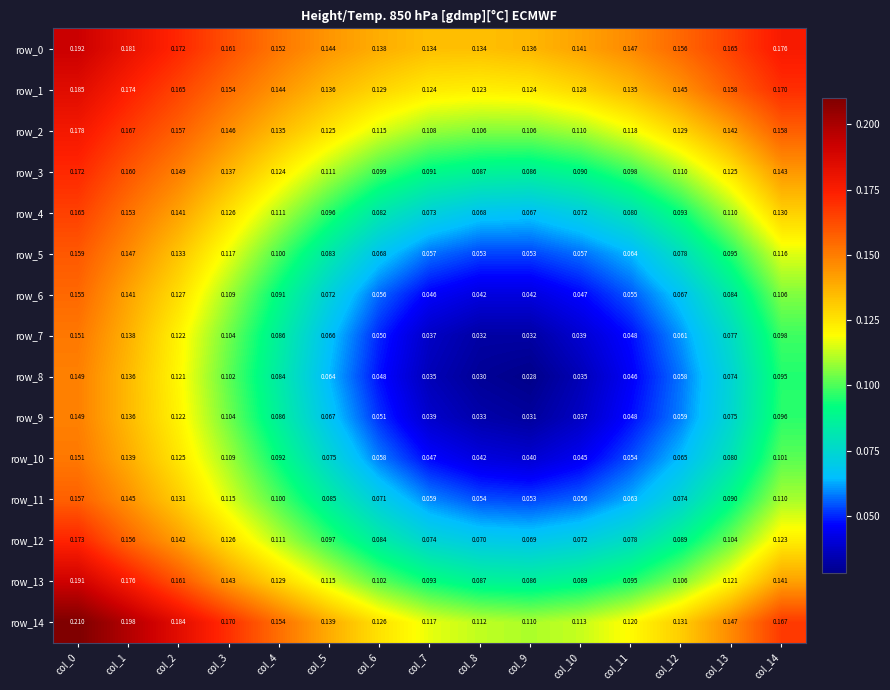

What is the average value of the row_7 series?

0.1